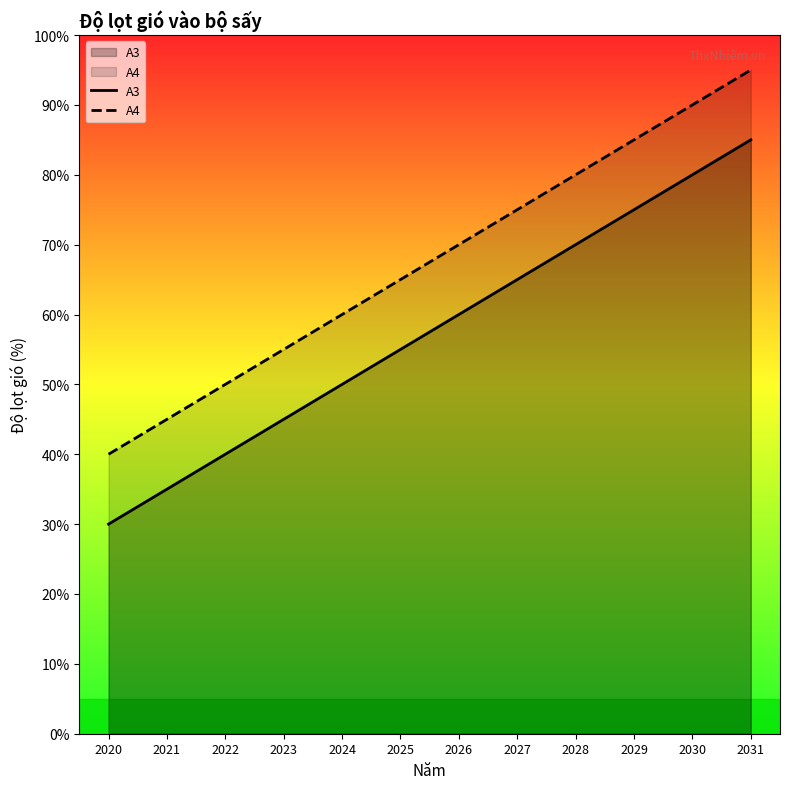

Between 2023 and 2025, which series saw the biggest shift?

A3